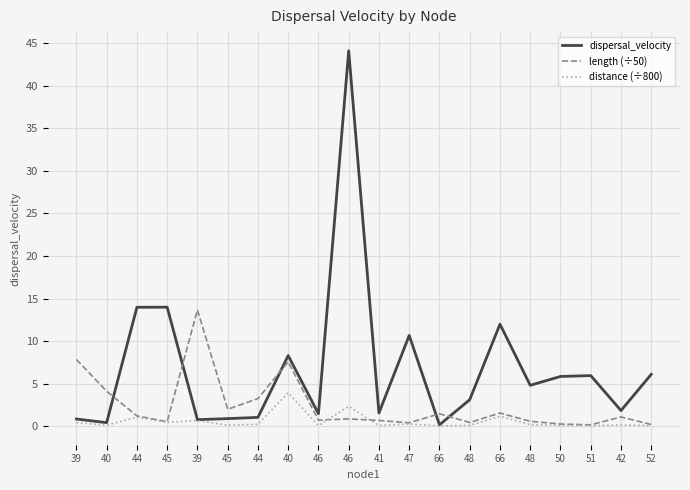

What is the label of the 8th point from the right?

66